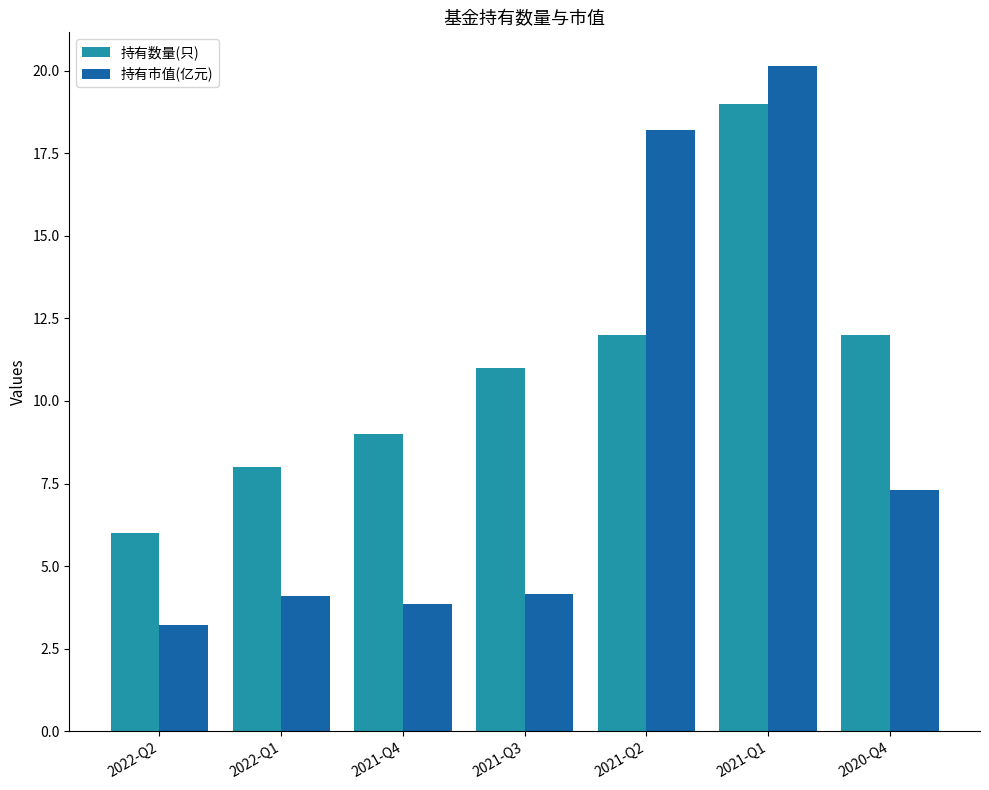

Rank the series by their maximum value, from lowest to highest.

持有数量(只), 持有市值(亿元)